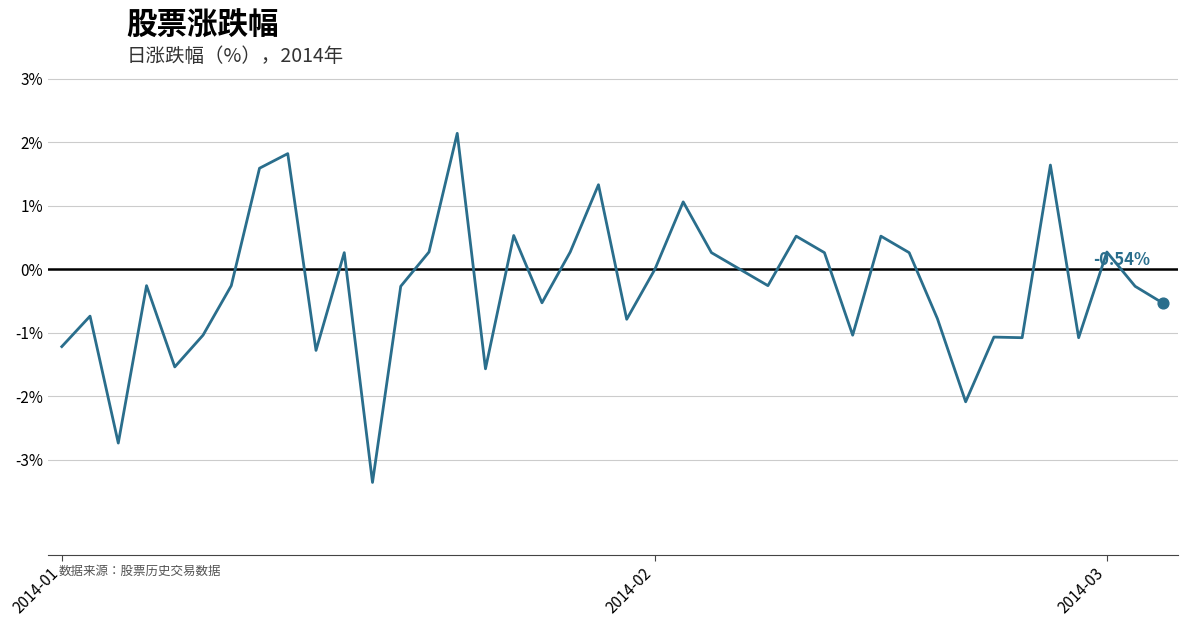

What is the difference between the maximum and minimum values?

5.5